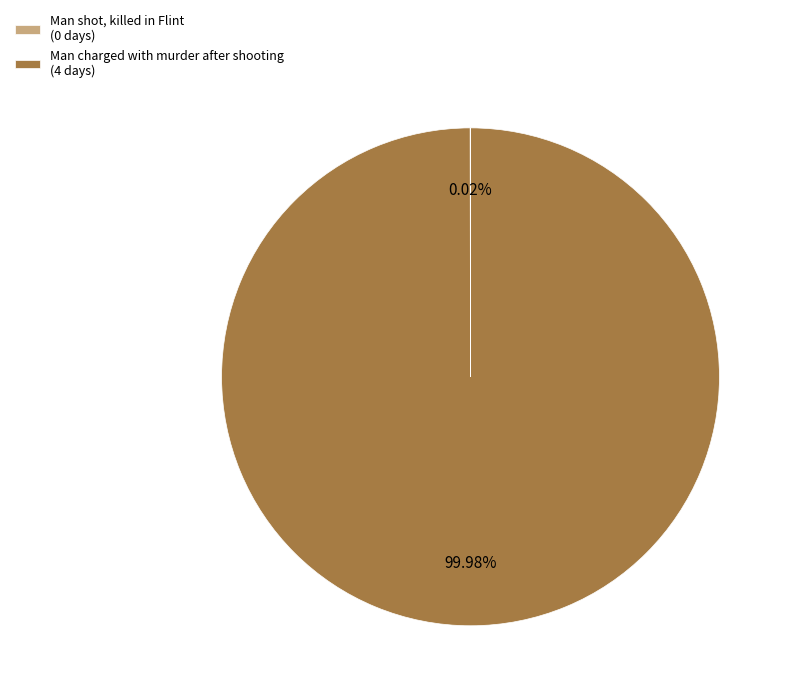

Is there any slice that represents more than half of the pie?

Yes